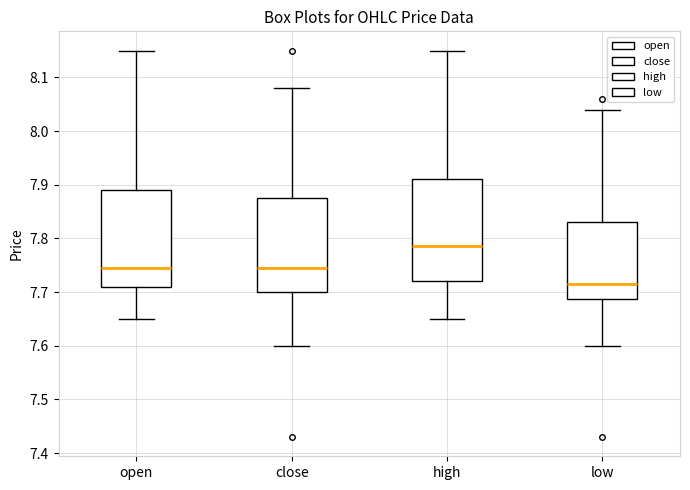

Comparing the boxes themselves (not the whiskers), which one is the tallest?

high